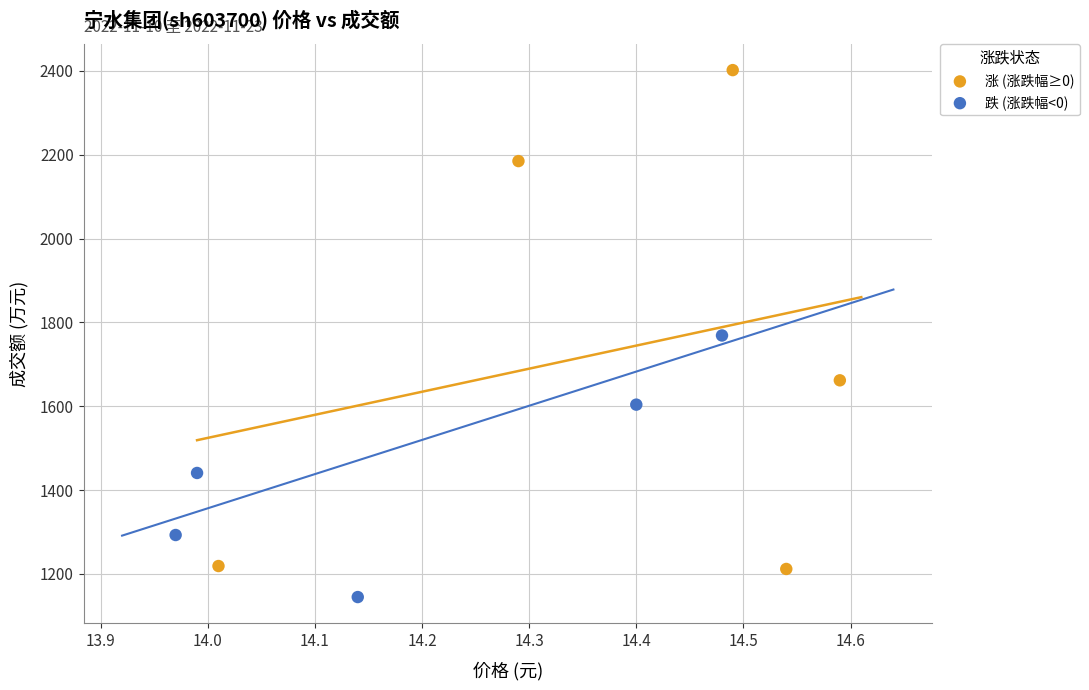

What are all the series names shown in the legend?

涨 (涨跌幅≥0), 跌 (涨跌幅<0)